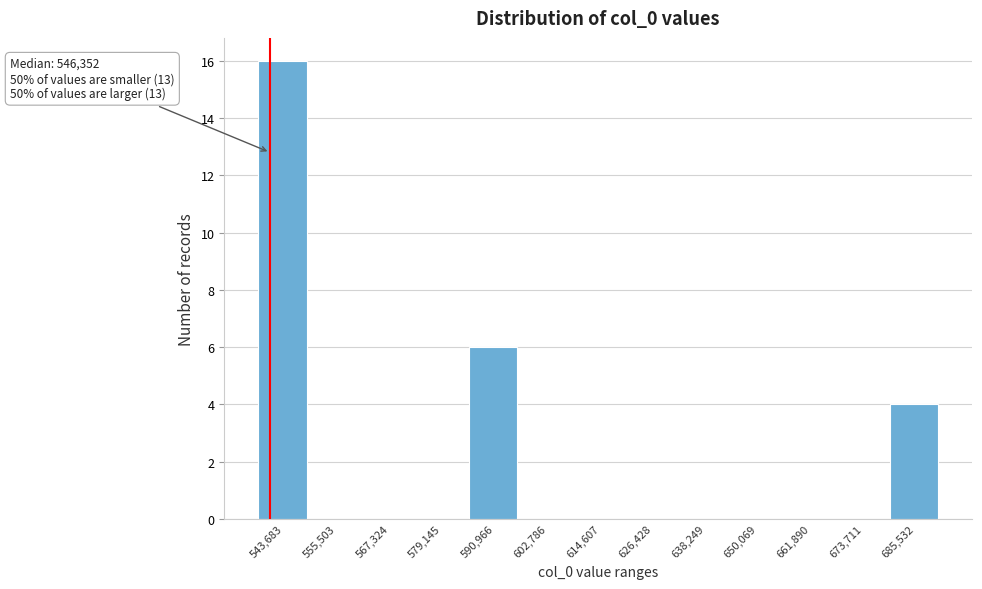

Reading left to right, extract all data points from this chart.

543,683=16	555,503=0	567,324=0	579,145=0	590,966=6	602,786=0	614,607=0	626,428=0	638,249=0	650,069=0	661,890=0	673,711=0	685,532=4